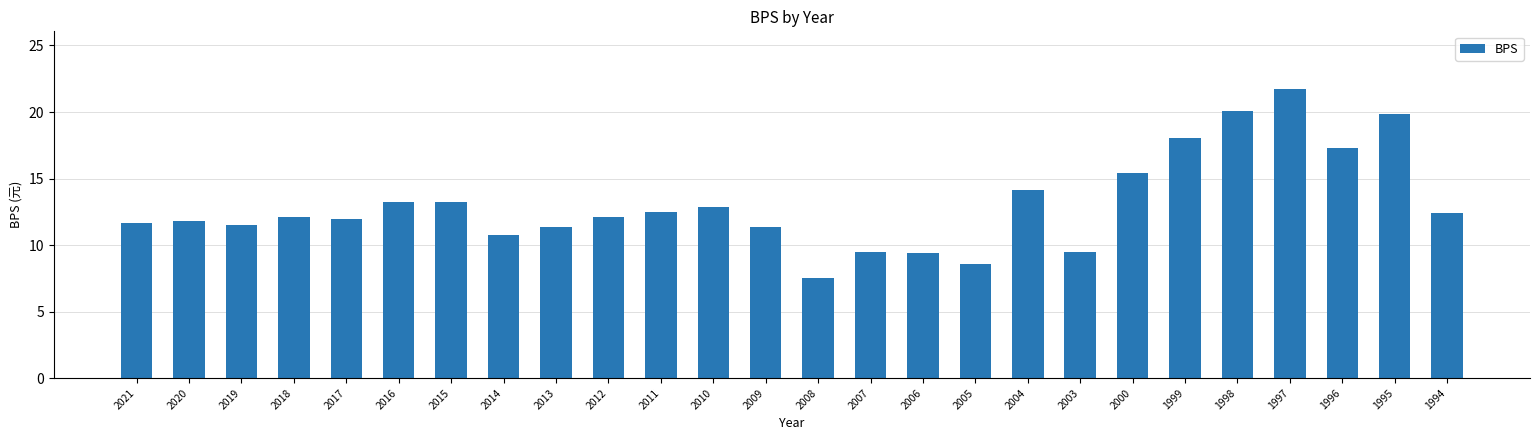

What is the value of the 9th bar from the left?

11.4